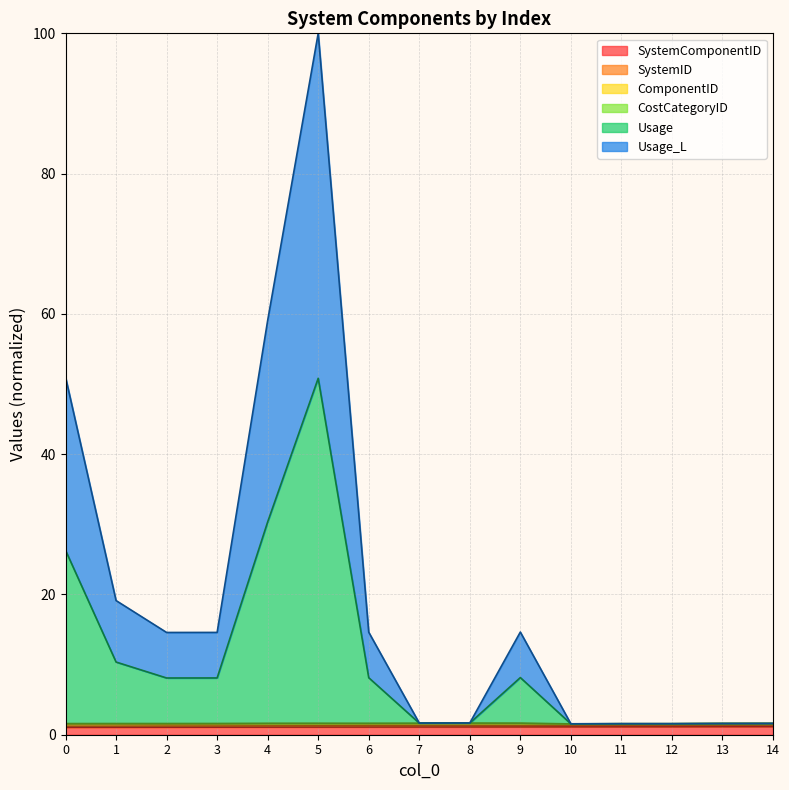

What is the maximum value shown in the chart?

100.0